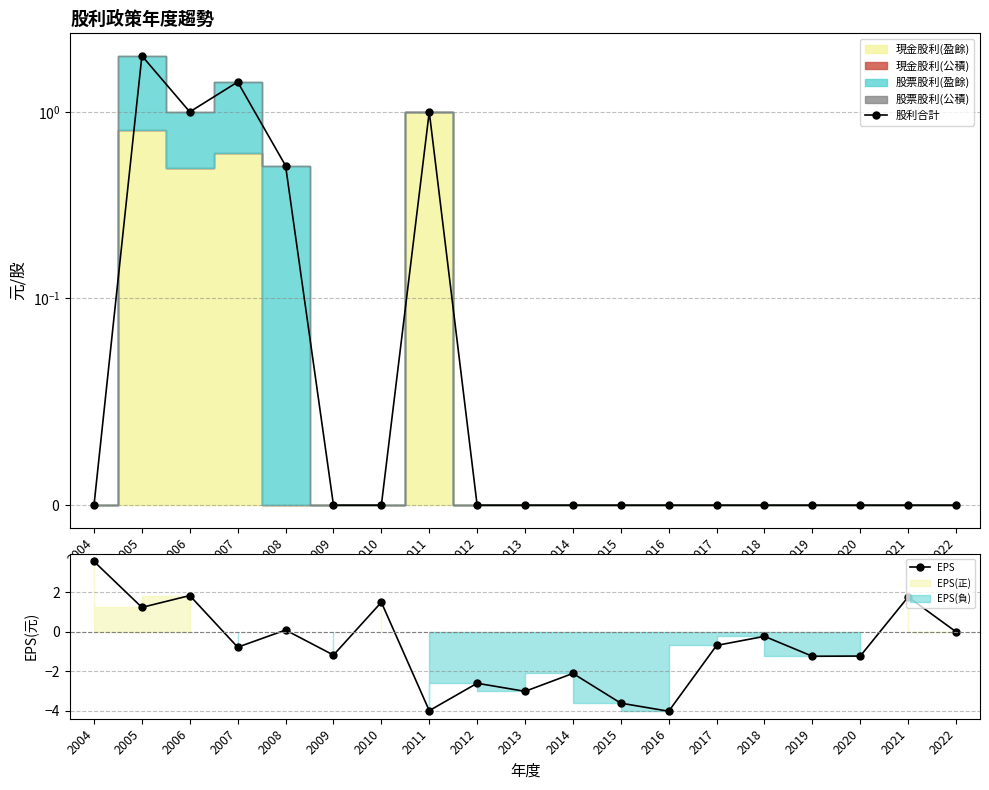

True or false: EPS has a value of 1.0 at 2010.

False